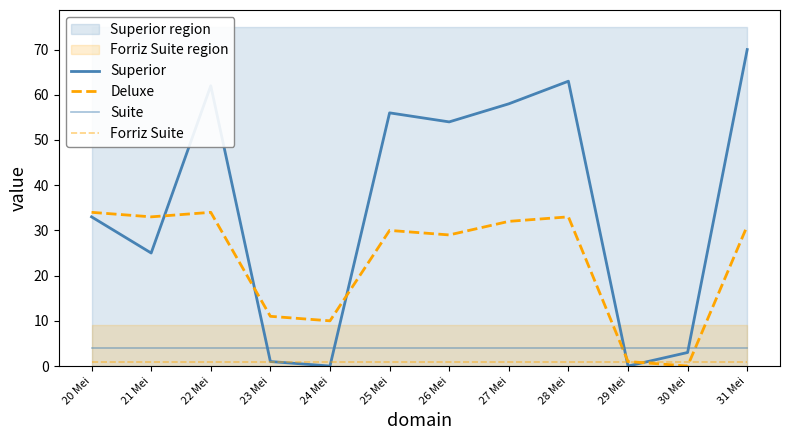

Where does the Deluxe series first go above 31?

20 Mei